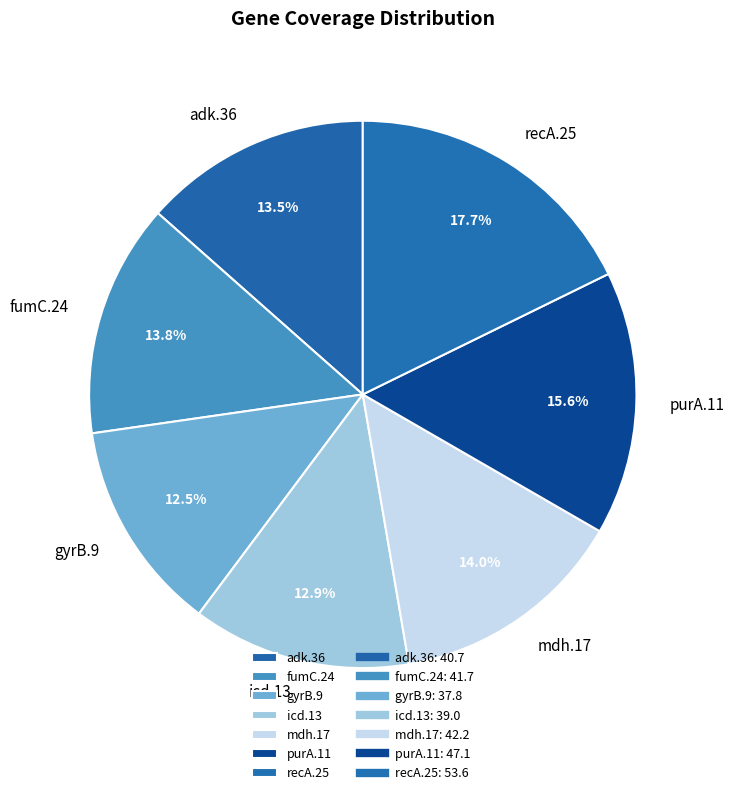

What percentage is NOT represented by mdh.17?

86.0%